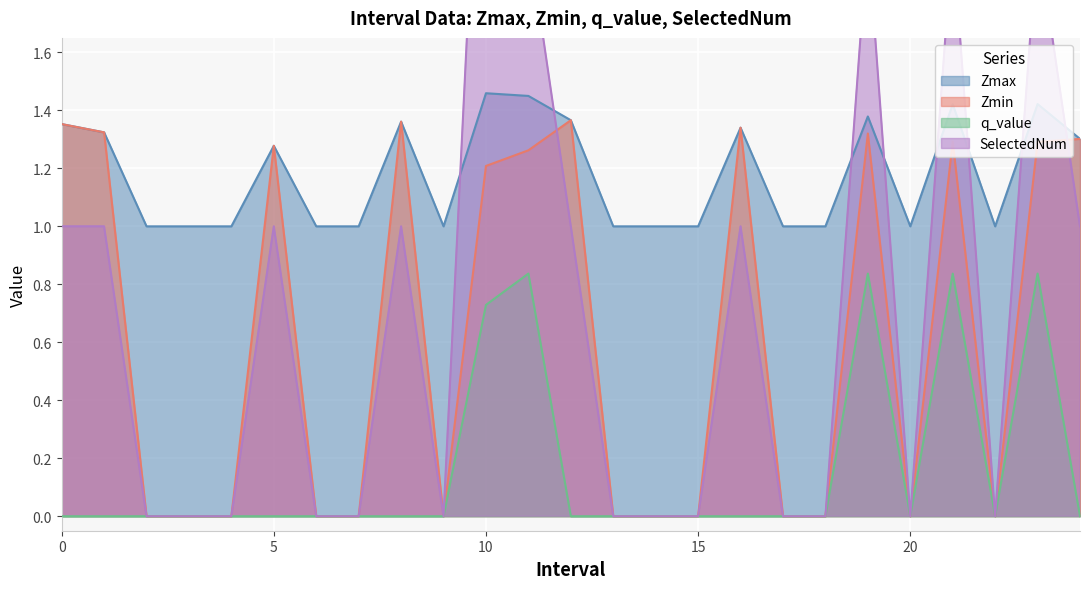

Does the chart display data point markers on the line(s)?

No